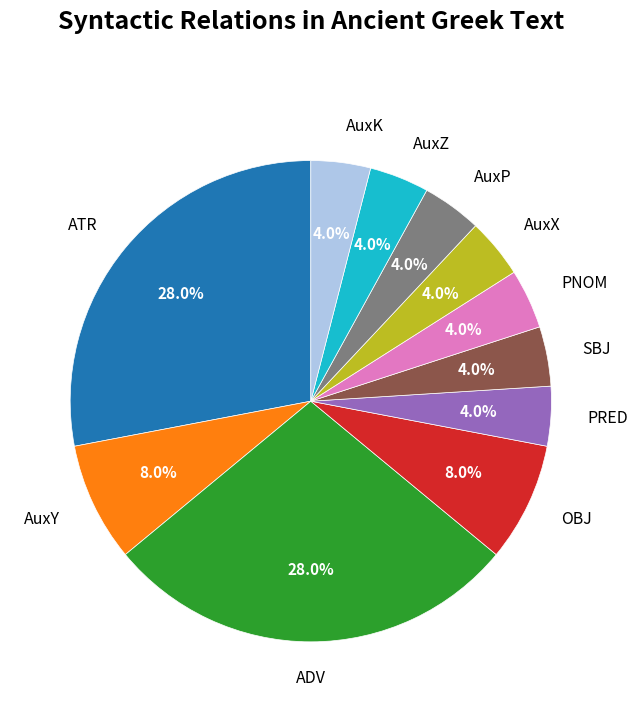

Is there a majority slice in this chart?

No